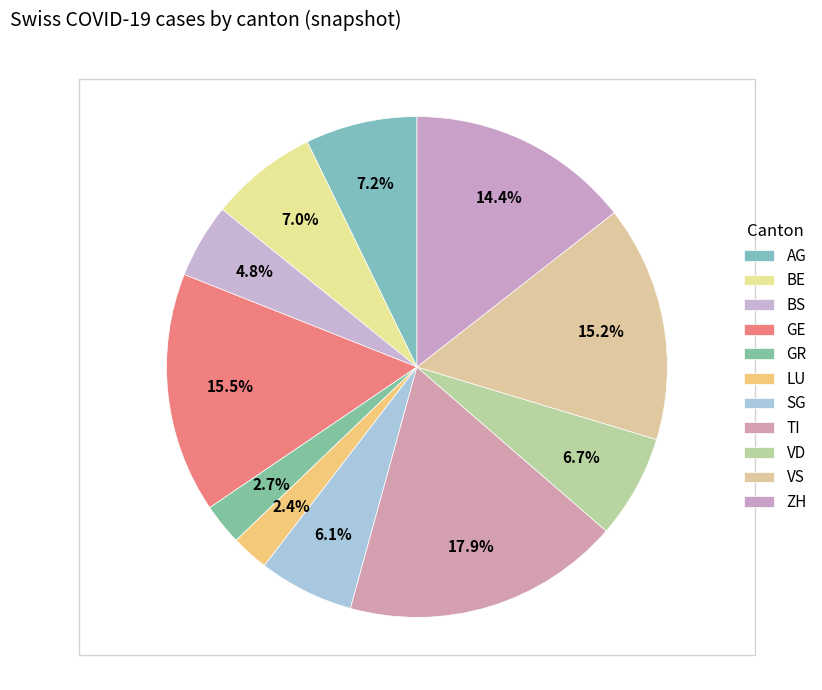

How many segments does this pie chart have?

11